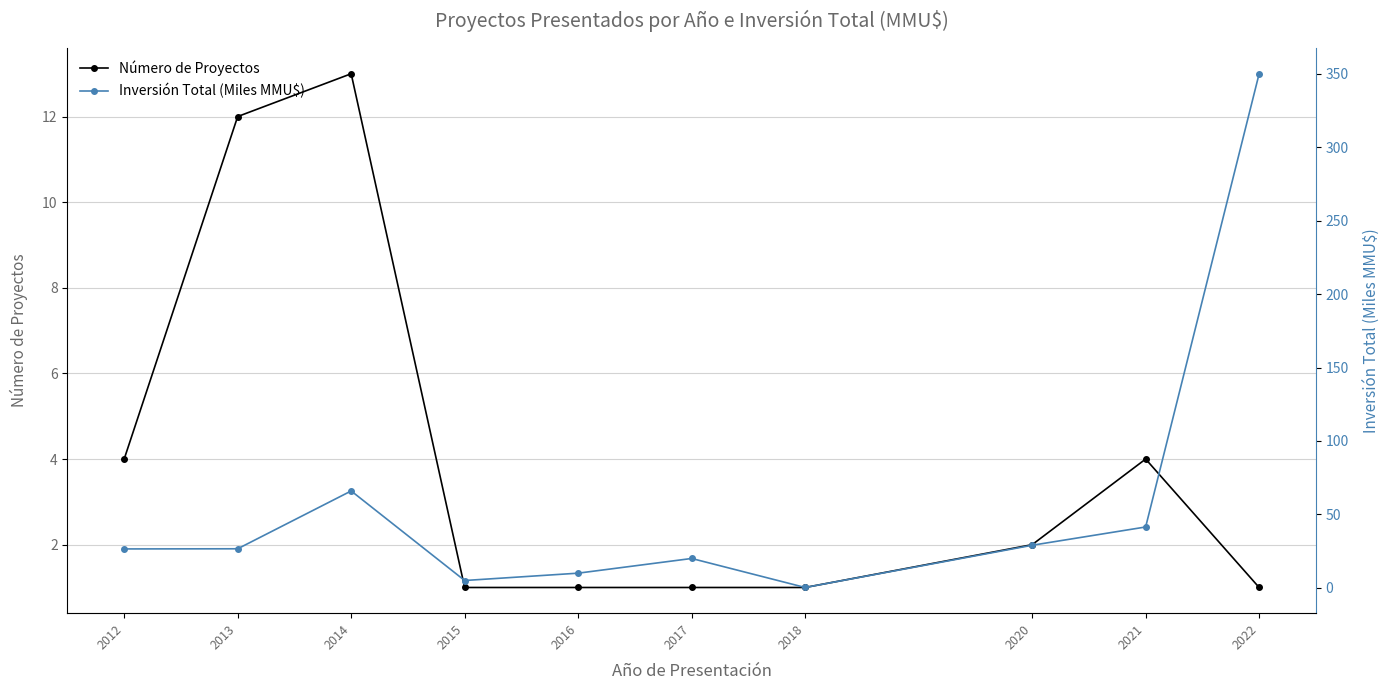

At which label is Número de Proyectos closest to 7?

2012